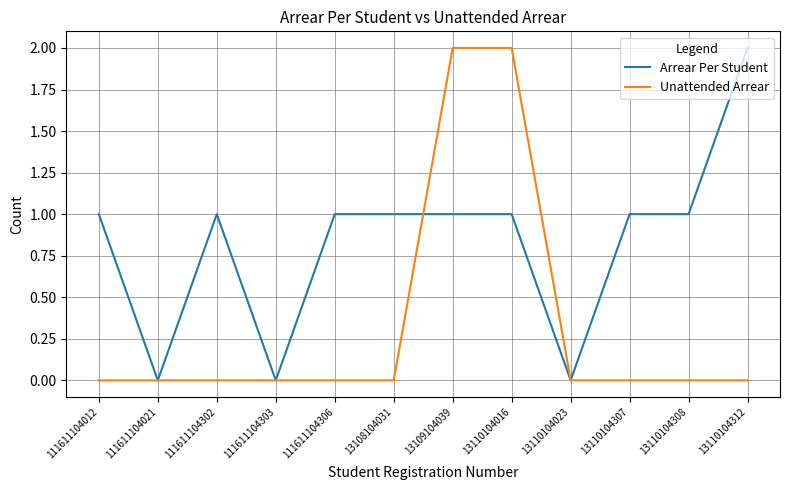

Between 13108104031 and 13110104312, which series saw the biggest shift?

Arrear Per Student